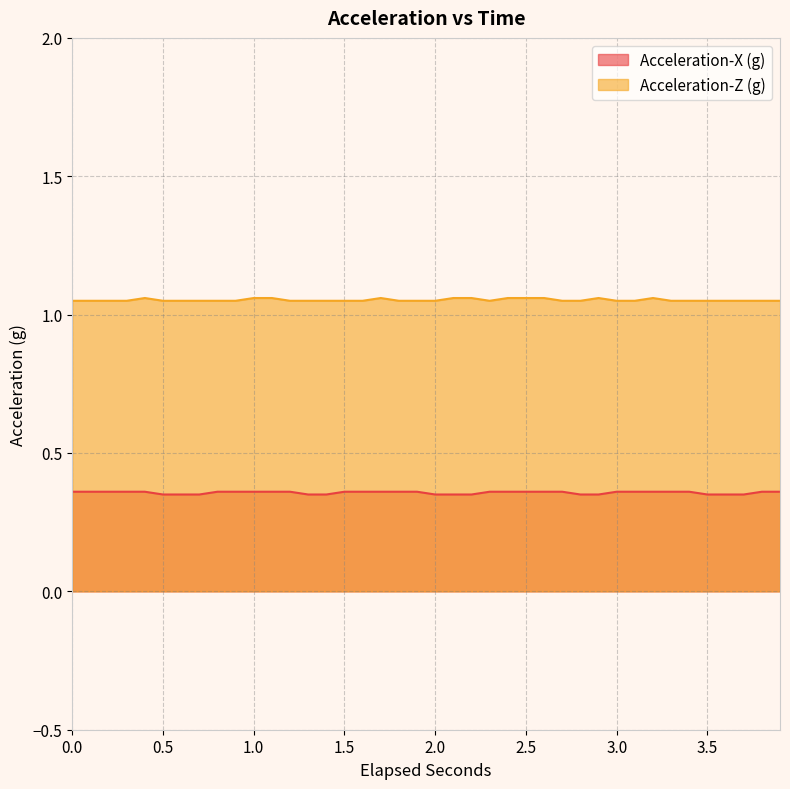

List the series in order of their overall mean, lowest first.

Acceleration-X (g), Acceleration-Z (g)